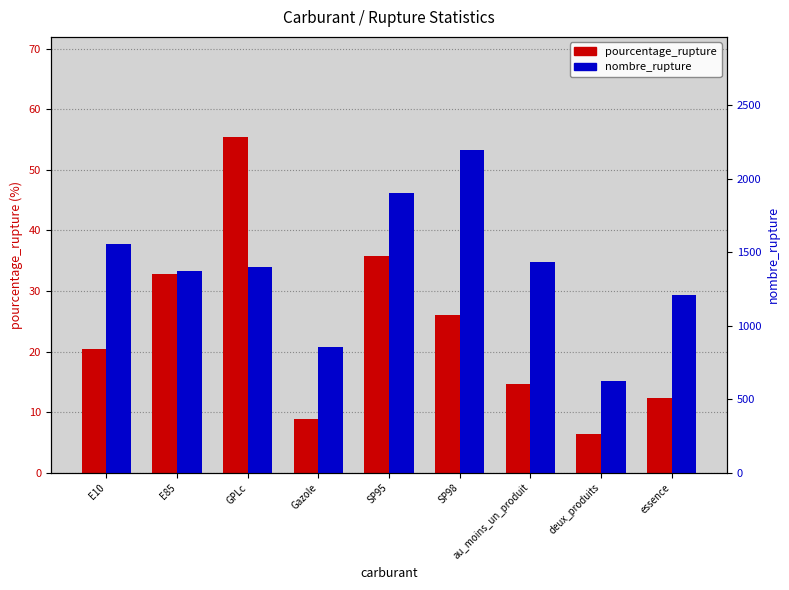

Reading left to right, list all the values displayed in this chart.

pourcentage_rupture: E10=20.4	E85=32.9	GPLc=55.3	Gazole=8.8	SP95=35.8	SP98=26.1	au_moins_un_produit=14.6	deux_produits=6.4	essence=12.4
nombre_rupture: E10=1557.0	E85=1372.0	GPLc=1398.0	Gazole=854.0	SP95=1904.0	SP98=2195.0	au_moins_un_produit=1433.0	deux_produits=627.0	essence=1206.0